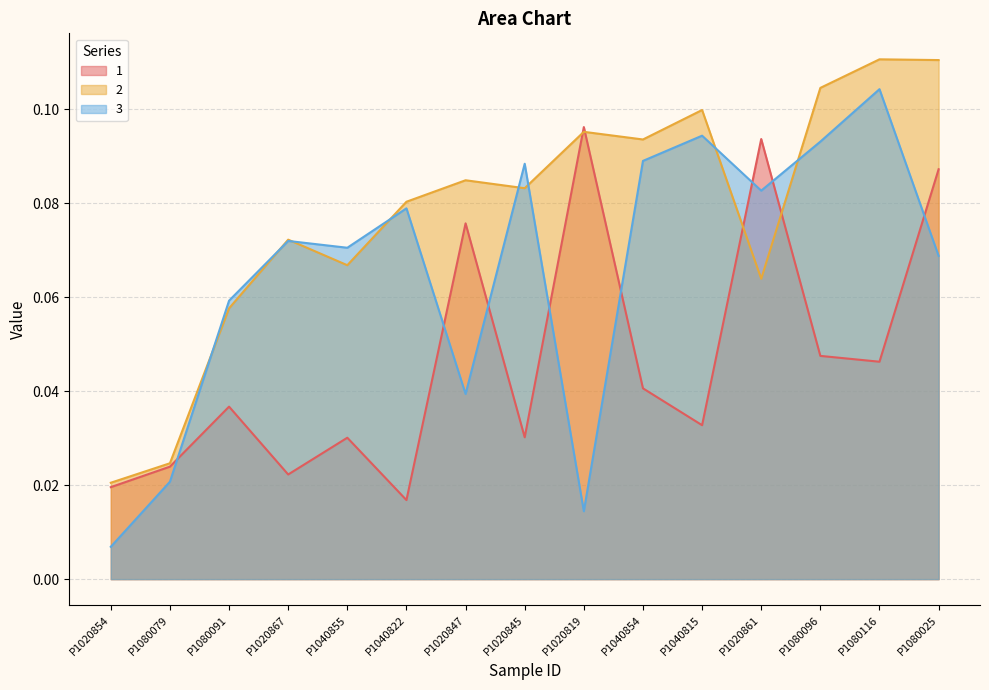

The 2 series shows 0.0 at P1020819. True or false?

False